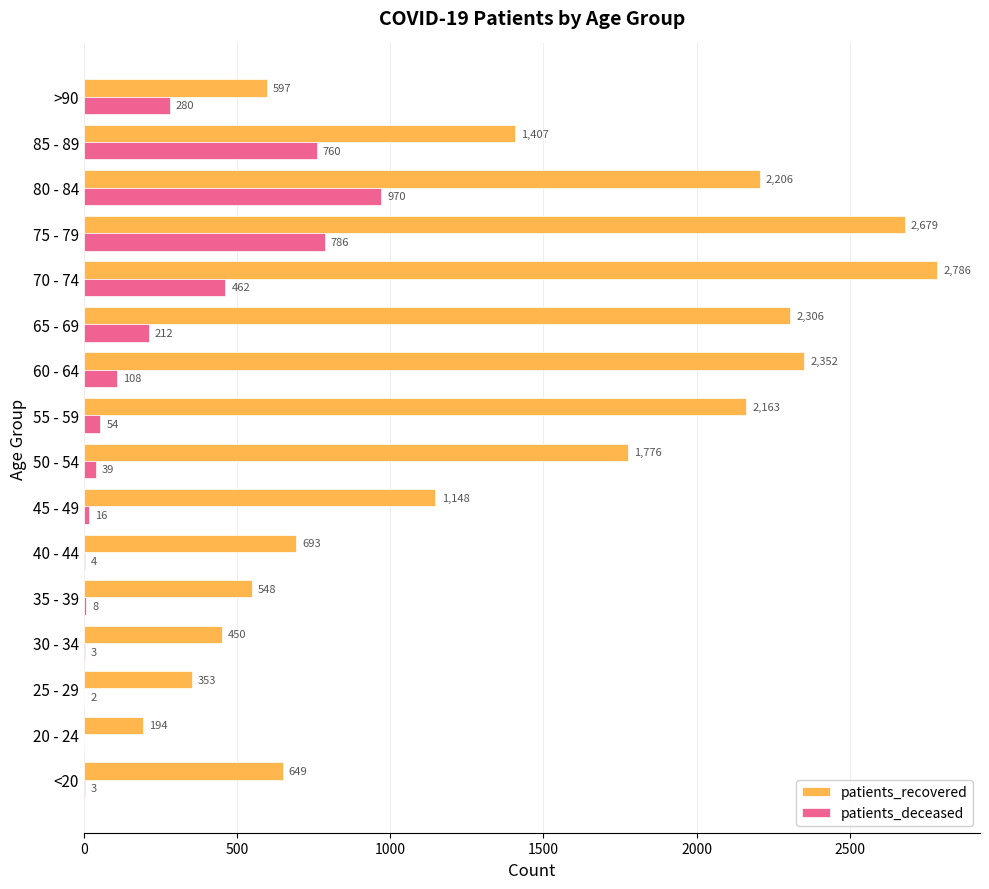

Is the value of patients_deceased at >90 greater than the value of patients_recovered at 80 - 84?

No